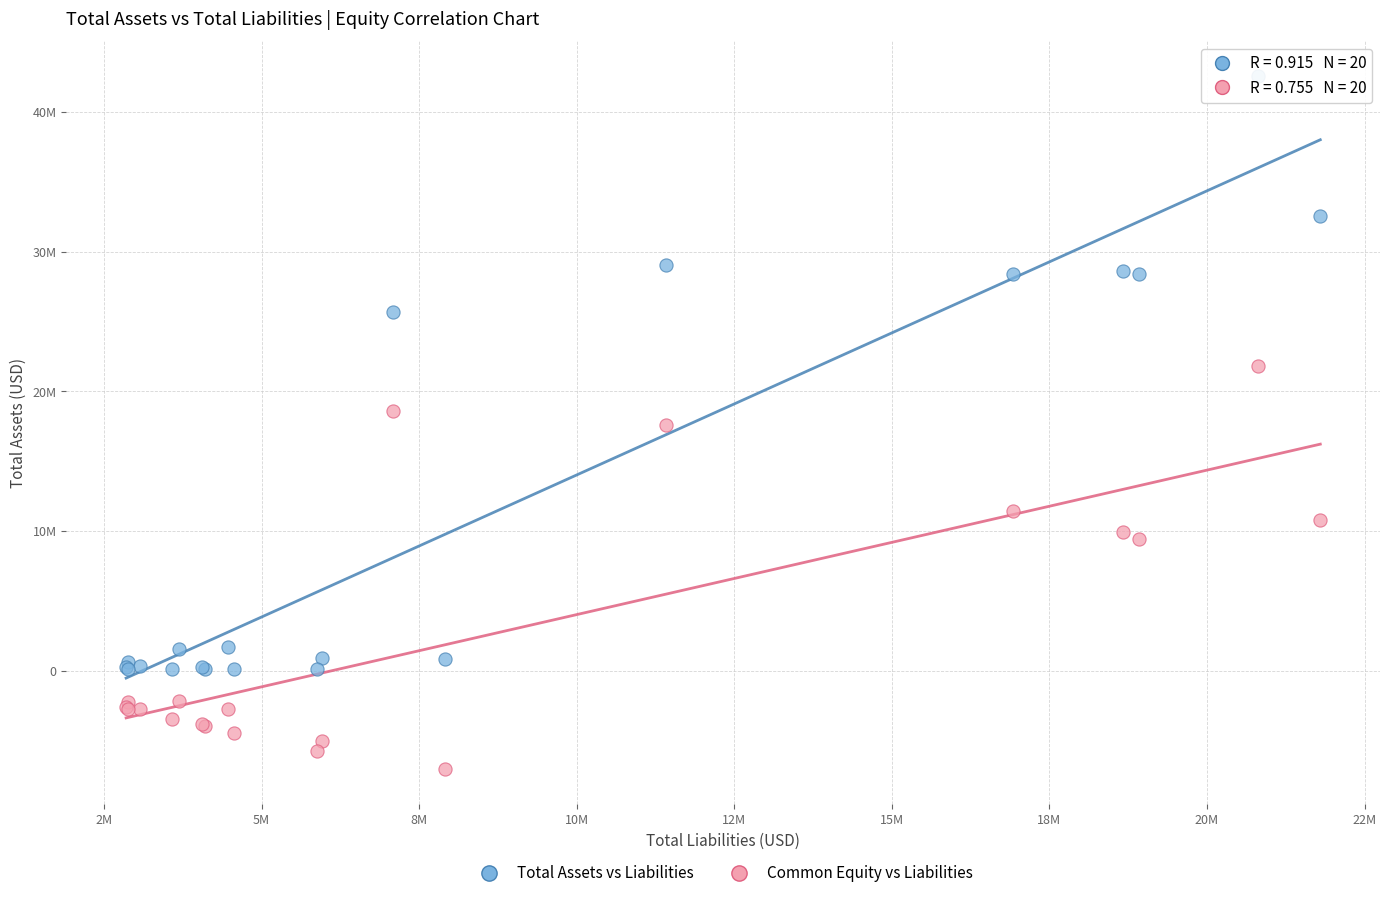

What are all the series names shown in the legend?

Total Assets vs Liabilities, Common Equity vs Liabilities